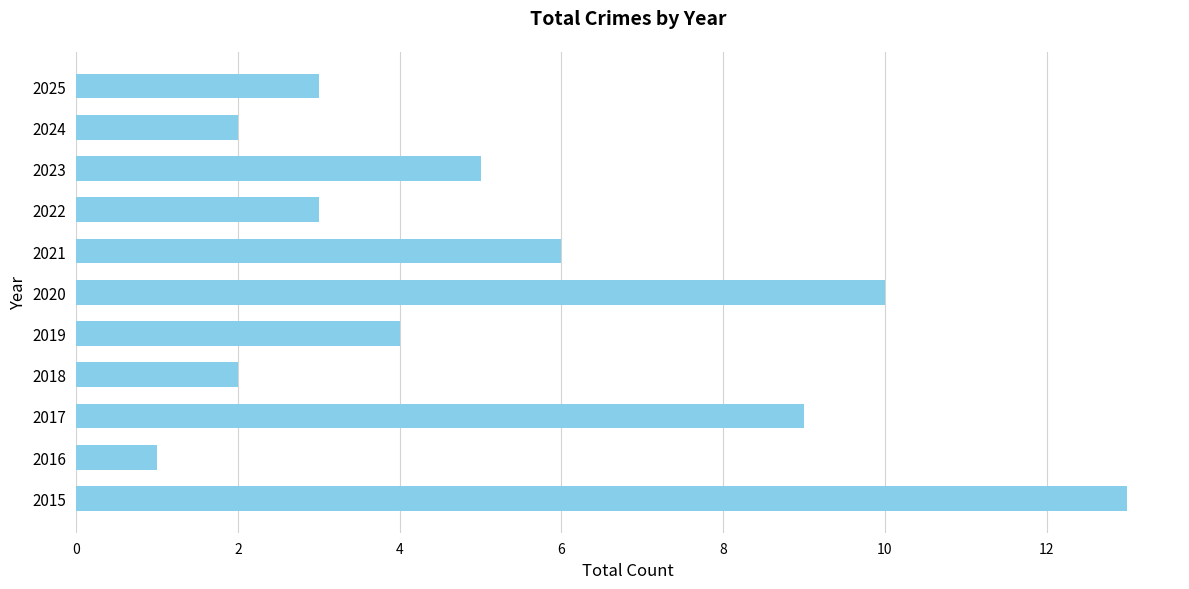

At which label is the value closest to 7?

2021